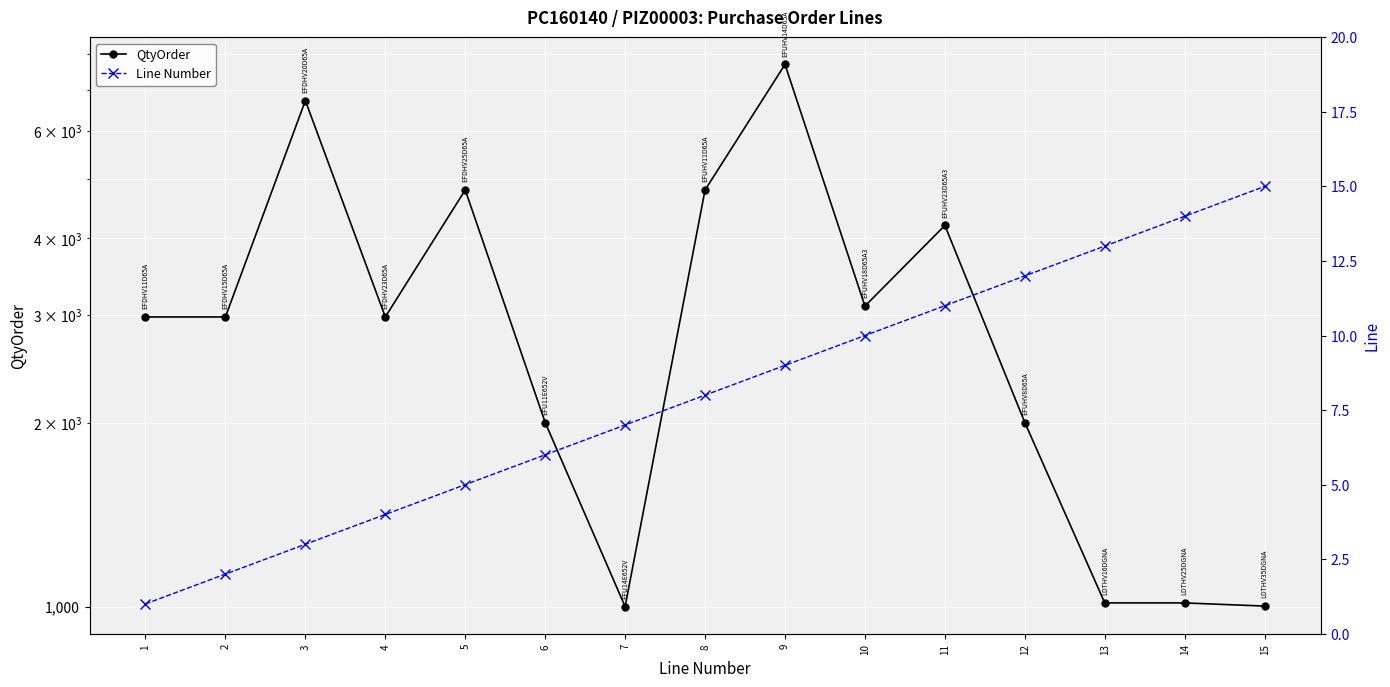

True or false: Line Number and QtyOrder intersect in this chart.

False